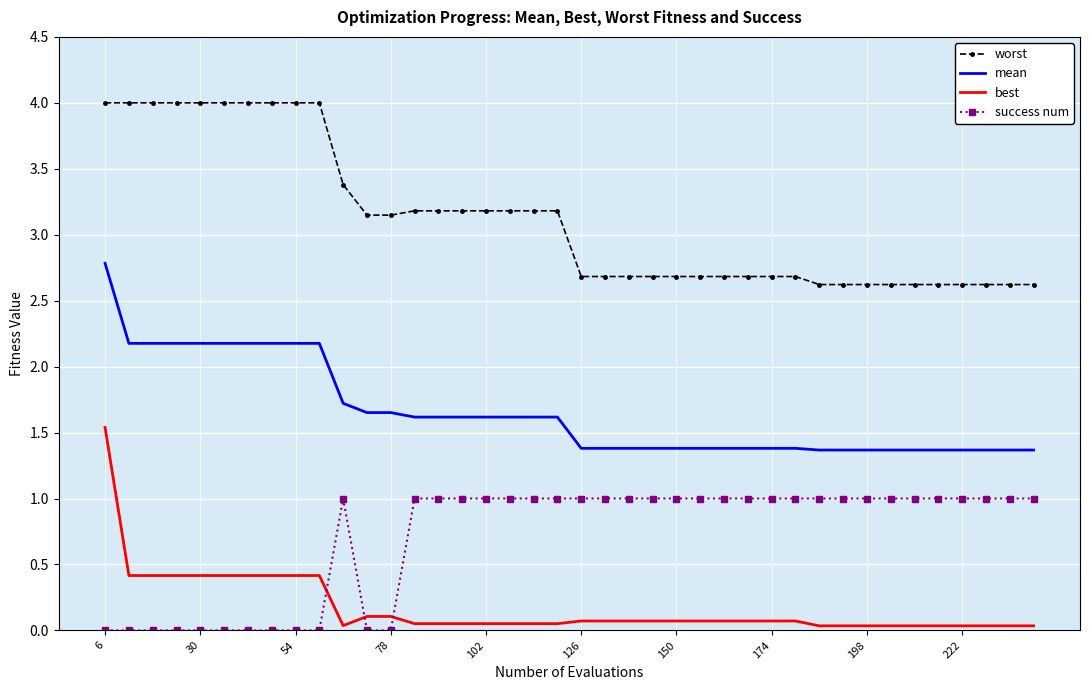

Which series has the largest total across all categories?

worst